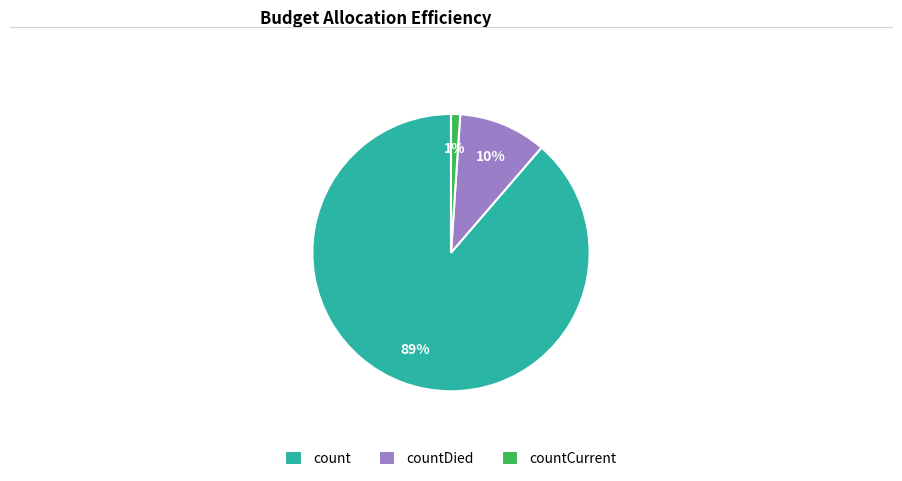

Which category has the biggest portion of the pie?

count